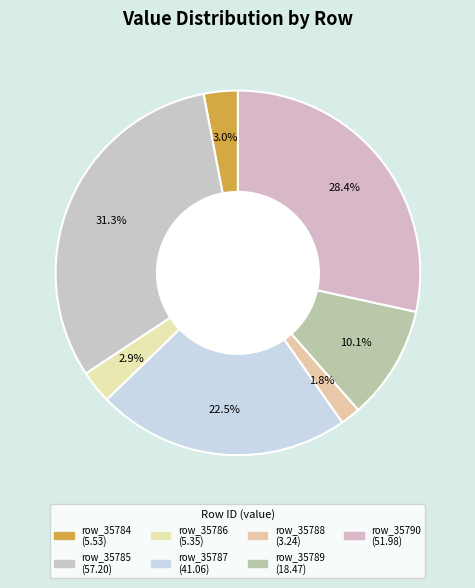

Is it true that row_35787 is 16% of the pie?

False